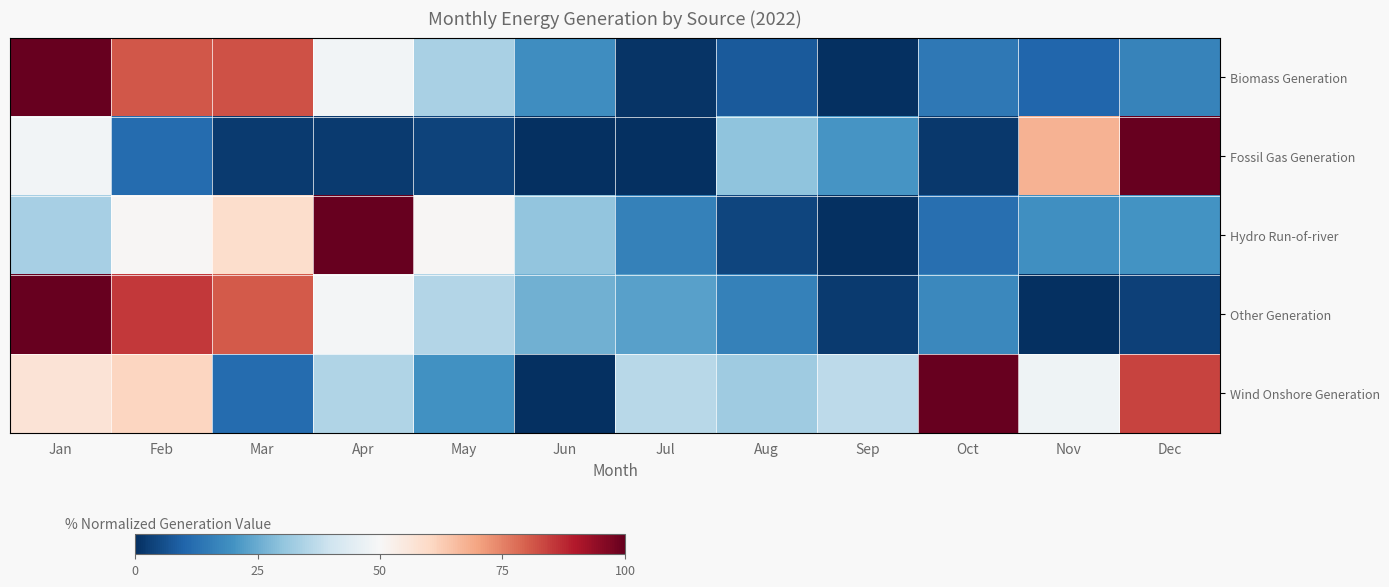

Which series has the largest total across all categories?

Wind Onshore Generation